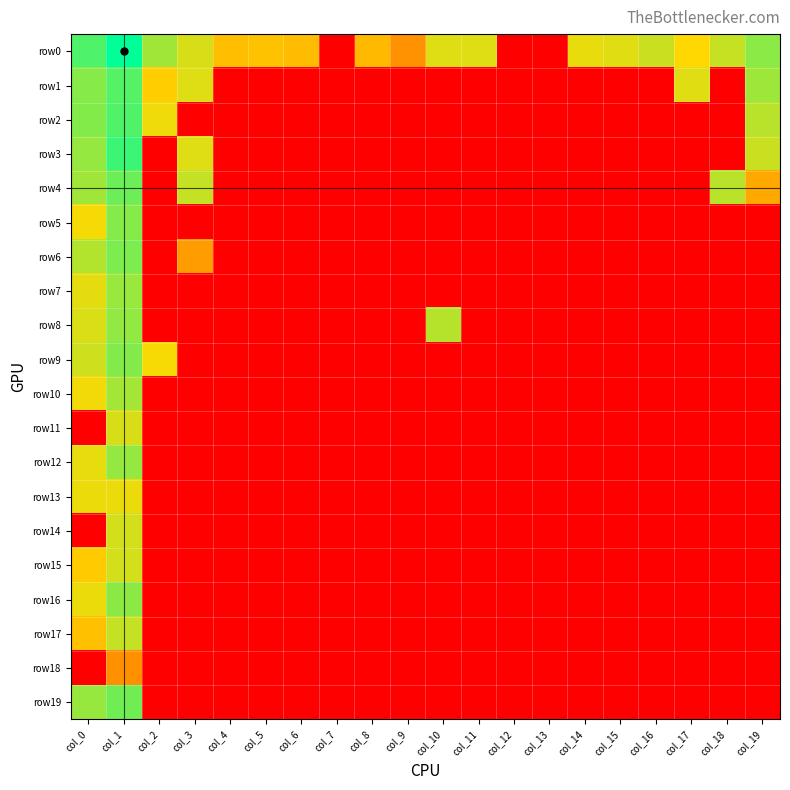

Reading left to right, list all the values displayed in this chart.

row0: col_0=28.3	col_1=31.6	col_2=24.9	col_3=22.7	col_4=18.6	col_5=18.9	col_6=18.4	col_7=0.0	col_8=18.3	col_9=14.6	col_10=22.3	col_11=22.3	col_12=0.0	col_13=0.0	col_14=22.0	col_15=22.3	col_16=23.3	col_17=21.0	col_18=23.4	col_19=25.8
row1: col_0=26.0	col_1=28.1	col_2=20.0	col_3=22.4	col_4=0.0	col_5=0.0	col_6=0.0	col_7=0.0	col_8=0.0	col_9=0.0	col_10=0.0	col_11=0.0	col_12=0.0	col_13=0.0	col_14=0.0	col_15=0.0	col_16=0.0	col_17=22.3	col_18=0.0	col_19=25.1
row2: col_0=26.1	col_1=28.2	col_2=21.7	col_3=0.0	col_4=0.0	col_5=0.0	col_6=0.0	col_7=0.0	col_8=0.0	col_9=0.0	col_10=0.0	col_11=0.0	col_12=0.0	col_13=0.0	col_14=0.0	col_15=0.0	col_16=0.0	col_17=0.0	col_18=0.0	col_19=24.0
row3: col_0=25.4	col_1=29.1	col_2=0.0	col_3=22.4	col_4=0.0	col_5=0.0	col_6=0.0	col_7=0.0	col_8=0.0	col_9=0.0	col_10=0.0	col_11=0.0	col_12=0.0	col_13=0.0	col_14=0.0	col_15=0.0	col_16=0.0	col_17=0.0	col_18=0.0	col_19=23.3
row4: col_0=25.0	col_1=27.1	col_2=0.0	col_3=23.5	col_4=0.0	col_5=0.0	col_6=0.0	col_7=0.0	col_8=0.0	col_9=0.0	col_10=0.0	col_11=0.0	col_12=0.0	col_13=0.0	col_14=0.0	col_15=0.0	col_16=0.0	col_17=0.0	col_18=23.9	col_19=16.7
row5: col_0=21.4	col_1=26.1	col_2=0.0	col_3=0.0	col_4=0.0	col_5=0.0	col_6=0.0	col_7=0.0	col_8=0.0	col_9=0.0	col_10=0.0	col_11=0.0	col_12=0.0	col_13=0.0	col_14=0.0	col_15=0.0	col_16=0.0	col_17=0.0	col_18=0.0	col_19=0.0
row6: col_0=24.2	col_1=26.4	col_2=0.0	col_3=15.6	col_4=0.0	col_5=0.0	col_6=0.0	col_7=0.0	col_8=0.0	col_9=0.0	col_10=0.0	col_11=0.0	col_12=0.0	col_13=0.0	col_14=0.0	col_15=0.0	col_16=0.0	col_17=0.0	col_18=0.0	col_19=0.0
row7: col_0=22.1	col_1=25.2	col_2=0.0	col_3=0.0	col_4=0.0	col_5=0.0	col_6=0.0	col_7=0.0	col_8=0.0	col_9=0.0	col_10=0.0	col_11=0.0	col_12=0.0	col_13=0.0	col_14=0.0	col_15=0.0	col_16=0.0	col_17=0.0	col_18=0.0	col_19=0.0
row8: col_0=22.6	col_1=25.6	col_2=0.0	col_3=0.0	col_4=0.0	col_5=0.0	col_6=0.0	col_7=0.0	col_8=0.0	col_9=0.0	col_10=24.1	col_11=0.0	col_12=0.0	col_13=0.0	col_14=0.0	col_15=0.0	col_16=0.0	col_17=0.0	col_18=0.0	col_19=0.0
row9: col_0=23.0	col_1=26.1	col_2=21.4	col_3=0.0	col_4=0.0	col_5=0.0	col_6=0.0	col_7=0.0	col_8=0.0	col_9=0.0	col_10=0.0	col_11=0.0	col_12=0.0	col_13=0.0	col_14=0.0	col_15=0.0	col_16=0.0	col_17=0.0	col_18=0.0	col_19=0.0
row10: col_0=21.6	col_1=24.8	col_2=0.0	col_3=0.0	col_4=0.0	col_5=0.0	col_6=0.0	col_7=0.0	col_8=0.0	col_9=0.0	col_10=0.0	col_11=0.0	col_12=0.0	col_13=0.0	col_14=0.0	col_15=0.0	col_16=0.0	col_17=0.0	col_18=0.0	col_19=0.0
row11: col_0=0.0	col_1=22.7	col_2=0.0	col_3=0.0	col_4=0.0	col_5=0.0	col_6=0.0	col_7=0.0	col_8=0.0	col_9=0.0	col_10=0.0	col_11=0.0	col_12=0.0	col_13=0.0	col_14=0.0	col_15=0.0	col_16=0.0	col_17=0.0	col_18=0.0	col_19=0.0
row12: col_0=22.0	col_1=25.4	col_2=0.0	col_3=0.0	col_4=0.0	col_5=0.0	col_6=0.0	col_7=0.0	col_8=0.0	col_9=0.0	col_10=0.0	col_11=0.0	col_12=0.0	col_13=0.0	col_14=0.0	col_15=0.0	col_16=0.0	col_17=0.0	col_18=0.0	col_19=0.0
row13: col_0=21.8	col_1=21.8	col_2=0.0	col_3=0.0	col_4=0.0	col_5=0.0	col_6=0.0	col_7=0.0	col_8=0.0	col_9=0.0	col_10=0.0	col_11=0.0	col_12=0.0	col_13=0.0	col_14=0.0	col_15=0.0	col_16=0.0	col_17=0.0	col_18=0.0	col_19=0.0
row14: col_0=0.0	col_1=22.9	col_2=0.0	col_3=0.0	col_4=0.0	col_5=0.0	col_6=0.0	col_7=0.0	col_8=0.0	col_9=0.0	col_10=0.0	col_11=0.0	col_12=0.0	col_13=0.0	col_14=0.0	col_15=0.0	col_16=0.0	col_17=0.0	col_18=0.0	col_19=0.0
row15: col_0=19.7	col_1=22.8	col_2=0.0	col_3=0.0	col_4=0.0	col_5=0.0	col_6=0.0	col_7=0.0	col_8=0.0	col_9=0.0	col_10=0.0	col_11=0.0	col_12=0.0	col_13=0.0	col_14=0.0	col_15=0.0	col_16=0.0	col_17=0.0	col_18=0.0	col_19=0.0
row16: col_0=21.8	col_1=25.8	col_2=0.0	col_3=0.0	col_4=0.0	col_5=0.0	col_6=0.0	col_7=0.0	col_8=0.0	col_9=0.0	col_10=0.0	col_11=0.0	col_12=0.0	col_13=0.0	col_14=0.0	col_15=0.0	col_16=0.0	col_17=0.0	col_18=0.0	col_19=0.0
row17: col_0=18.8	col_1=23.4	col_2=0.0	col_3=0.0	col_4=0.0	col_5=0.0	col_6=0.0	col_7=0.0	col_8=0.0	col_9=0.0	col_10=0.0	col_11=0.0	col_12=0.0	col_13=0.0	col_14=0.0	col_15=0.0	col_16=0.0	col_17=0.0	col_18=0.0	col_19=0.0
row18: col_0=0.0	col_1=14.5	col_2=0.0	col_3=0.0	col_4=0.0	col_5=0.0	col_6=0.0	col_7=0.0	col_8=0.0	col_9=0.0	col_10=0.0	col_11=0.0	col_12=0.0	col_13=0.0	col_14=0.0	col_15=0.0	col_16=0.0	col_17=0.0	col_18=0.0	col_19=0.0
row19: col_0=25.3	col_1=26.9	col_2=0.0	col_3=0.0	col_4=0.0	col_5=0.0	col_6=0.0	col_7=0.0	col_8=0.0	col_9=0.0	col_10=0.0	col_11=0.0	col_12=0.0	col_13=0.0	col_14=0.0	col_15=0.0	col_16=0.0	col_17=0.0	col_18=0.0	col_19=0.0